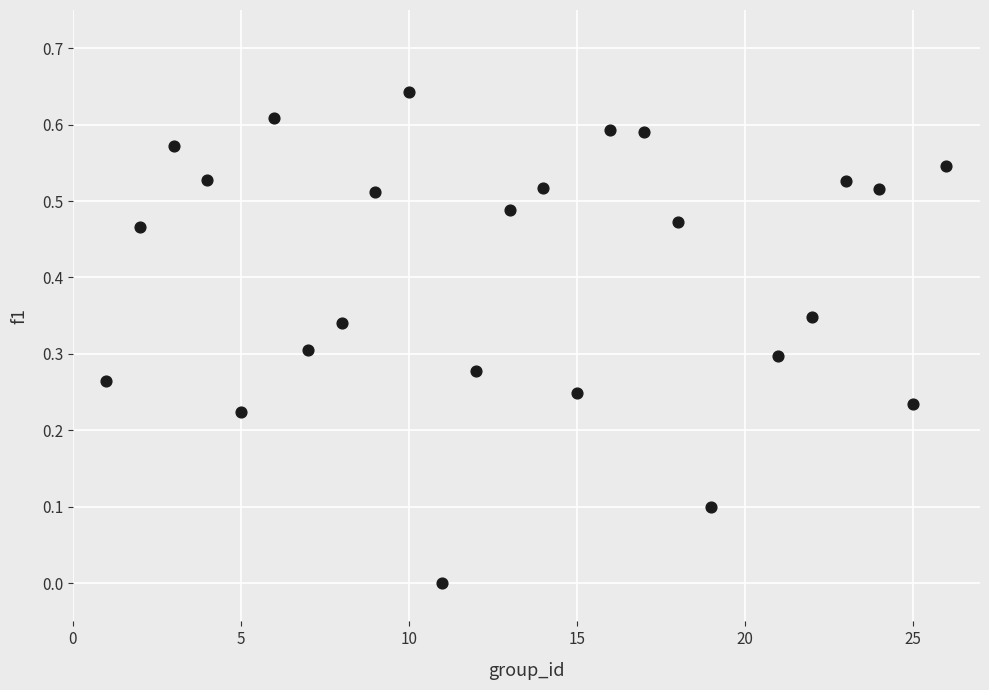

What is the range of X values (max minus min)?

25.0